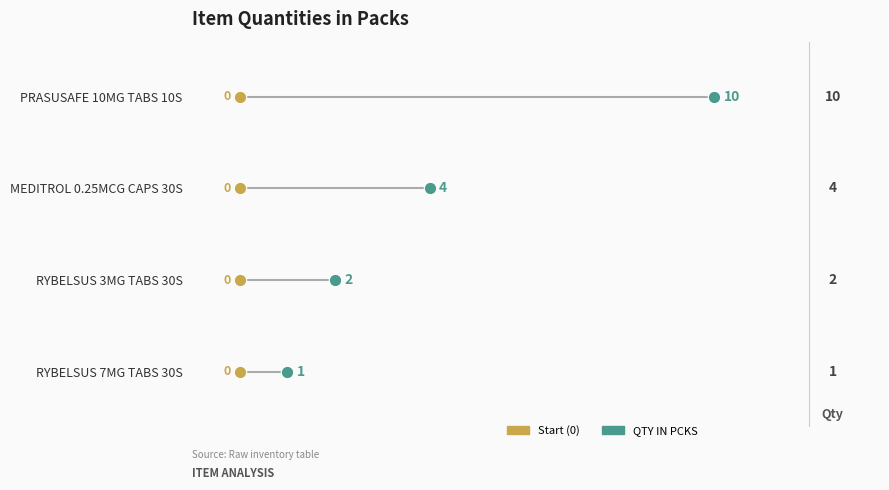

What are all the series names shown in the legend?

Start (0), QTY IN PCKS